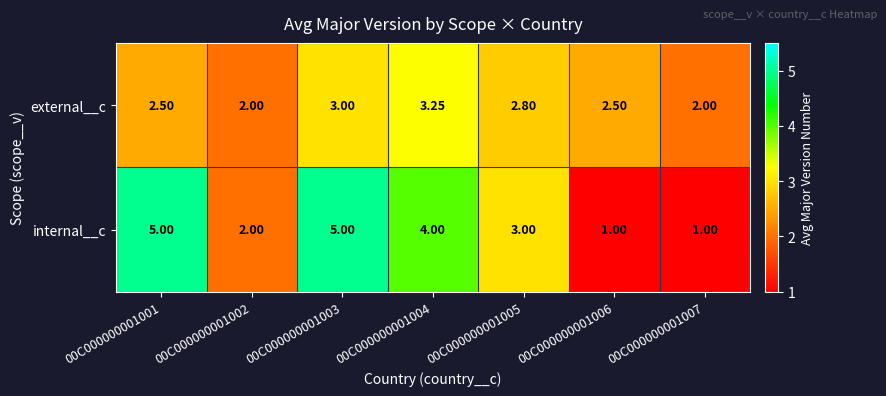

At 00C000000001003, list the series in order from smallest to largest.

external__c, internal__c